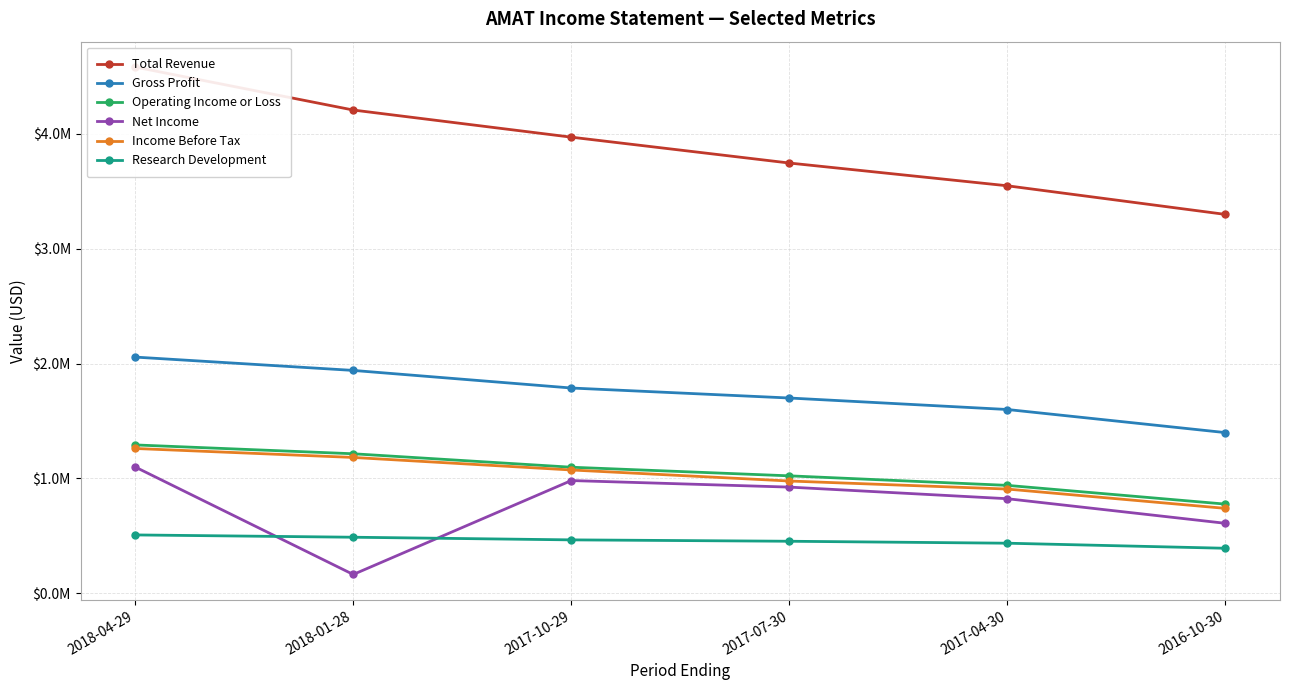

True or false: Research Development and Gross Profit intersect in this chart.

False